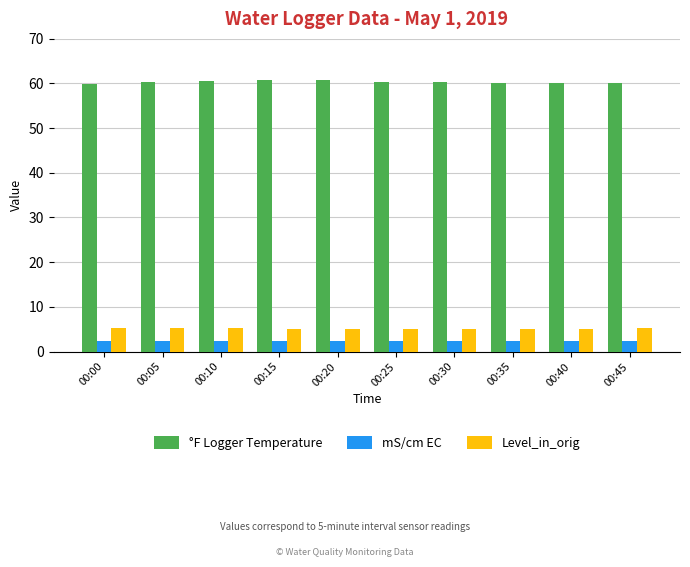

The value of °F Logger Temperature at 00:25 is 60.4. True or false?

True